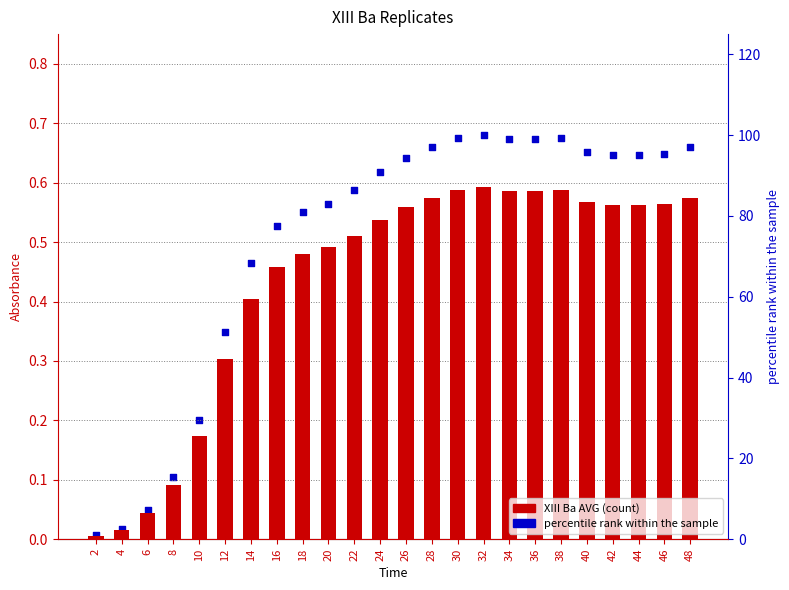

Which series has the largest Y range (max minus min)?

percentile rank within the sample